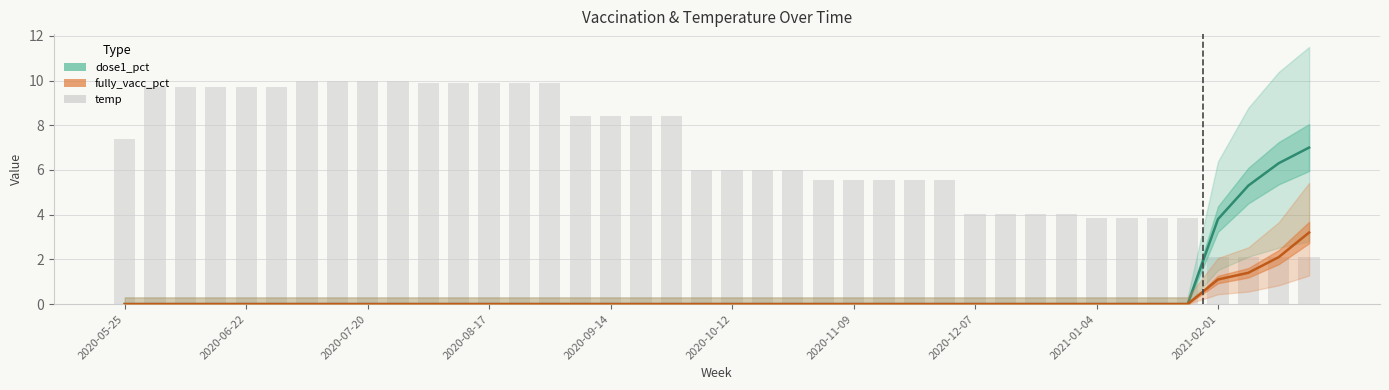

Is it true that the value at 17 is 8.4?

True